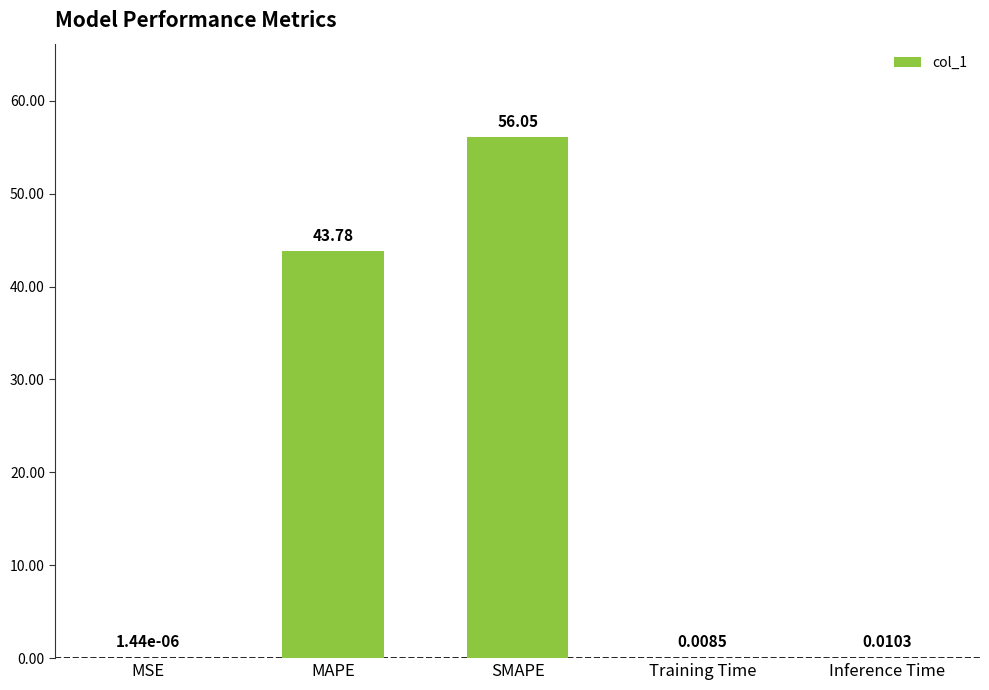

Which has a higher value, SMAPE or MAPE?

SMAPE